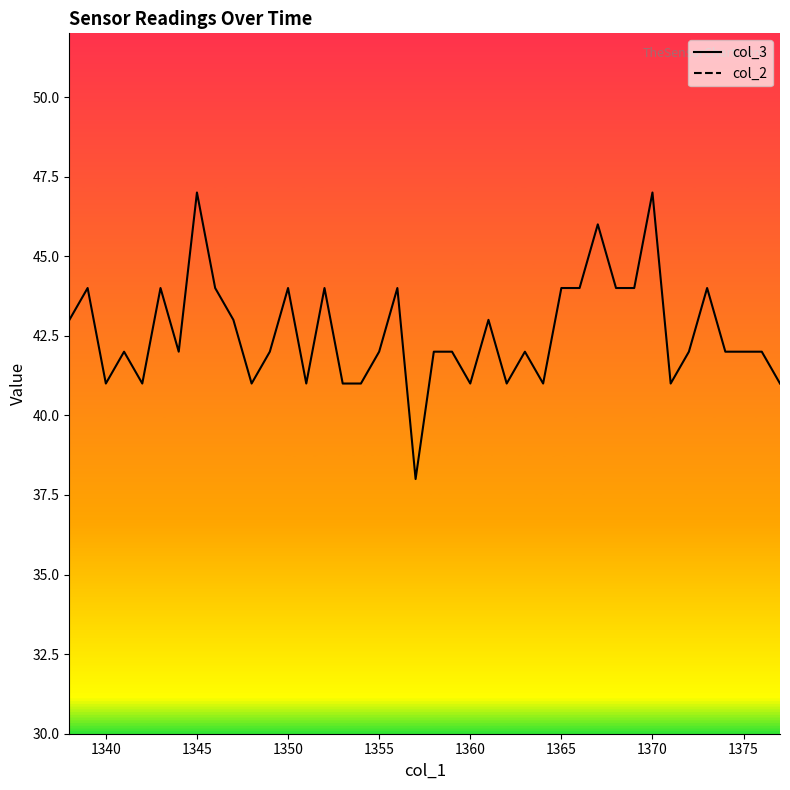

What is the lowest value of the col_3 series?

38